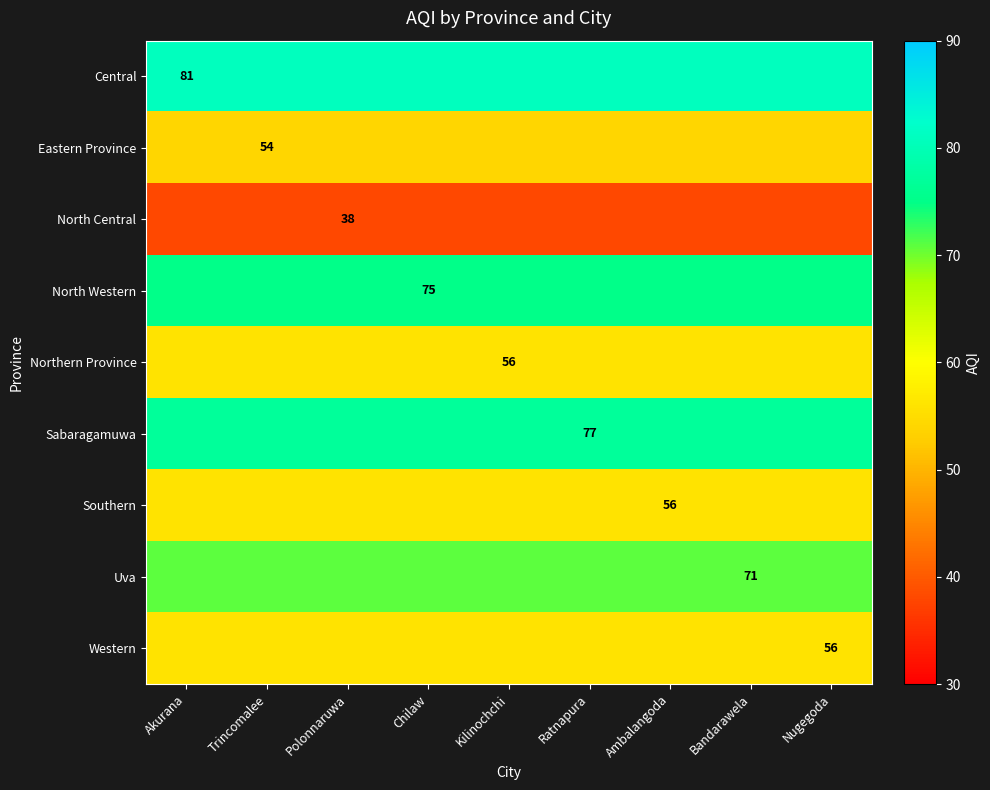

The value of Sabaragamuwa at Ratnapura is 77. True or false?

True